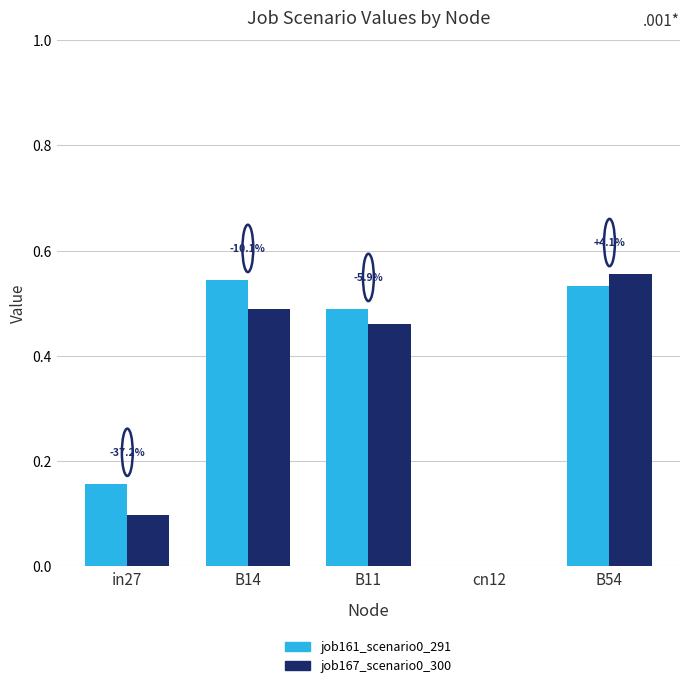

Is it true that job161_scenario0_291 equals 0.8 at B14?

False